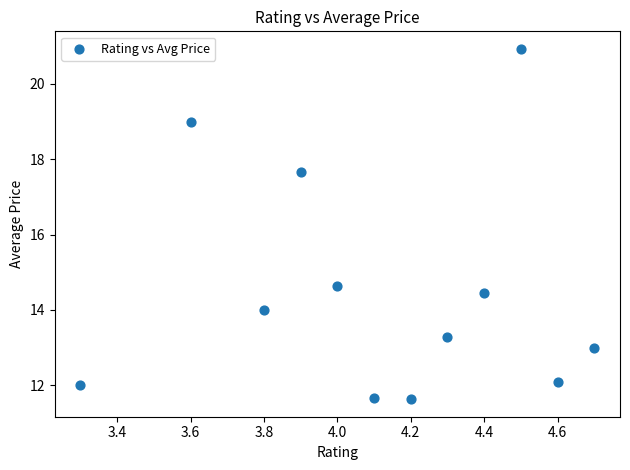

What is the range of X values (max minus min)?

1.4